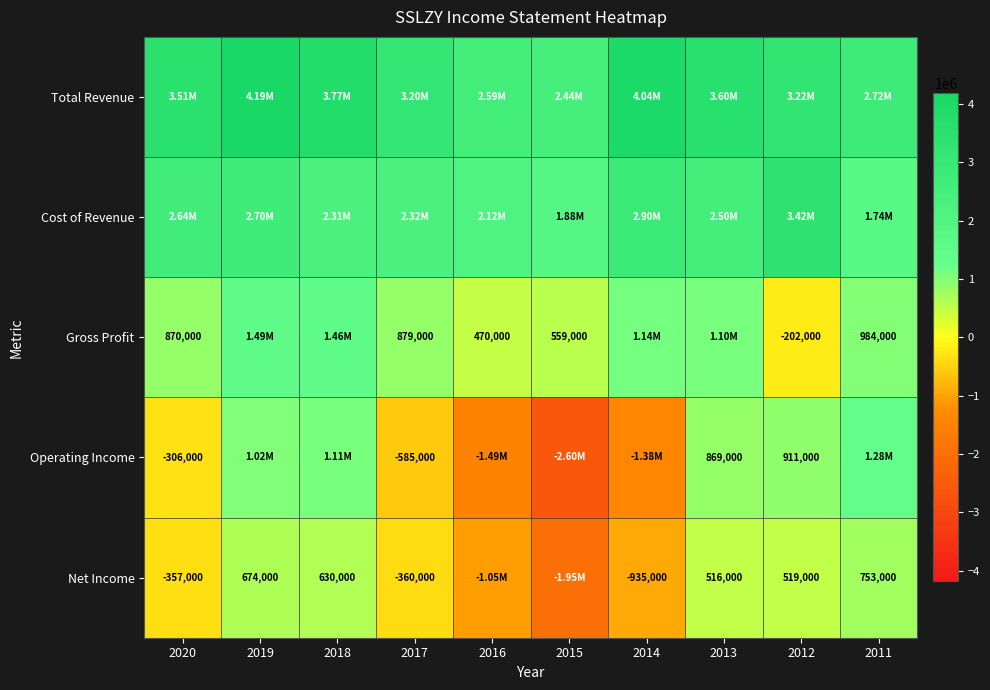

The value of Gross Profit at 2012 is -287518. True or false?

False